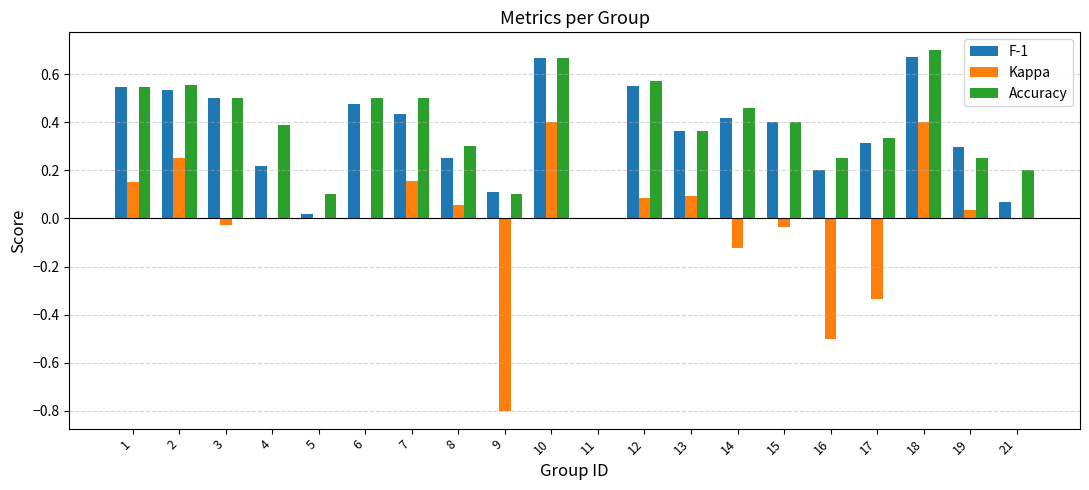

Count the number of data series in this chart.

3